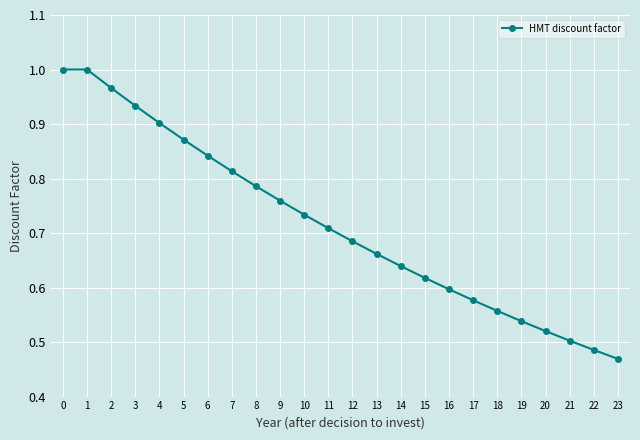

Is it true that the value at 20 is 0.5?

True